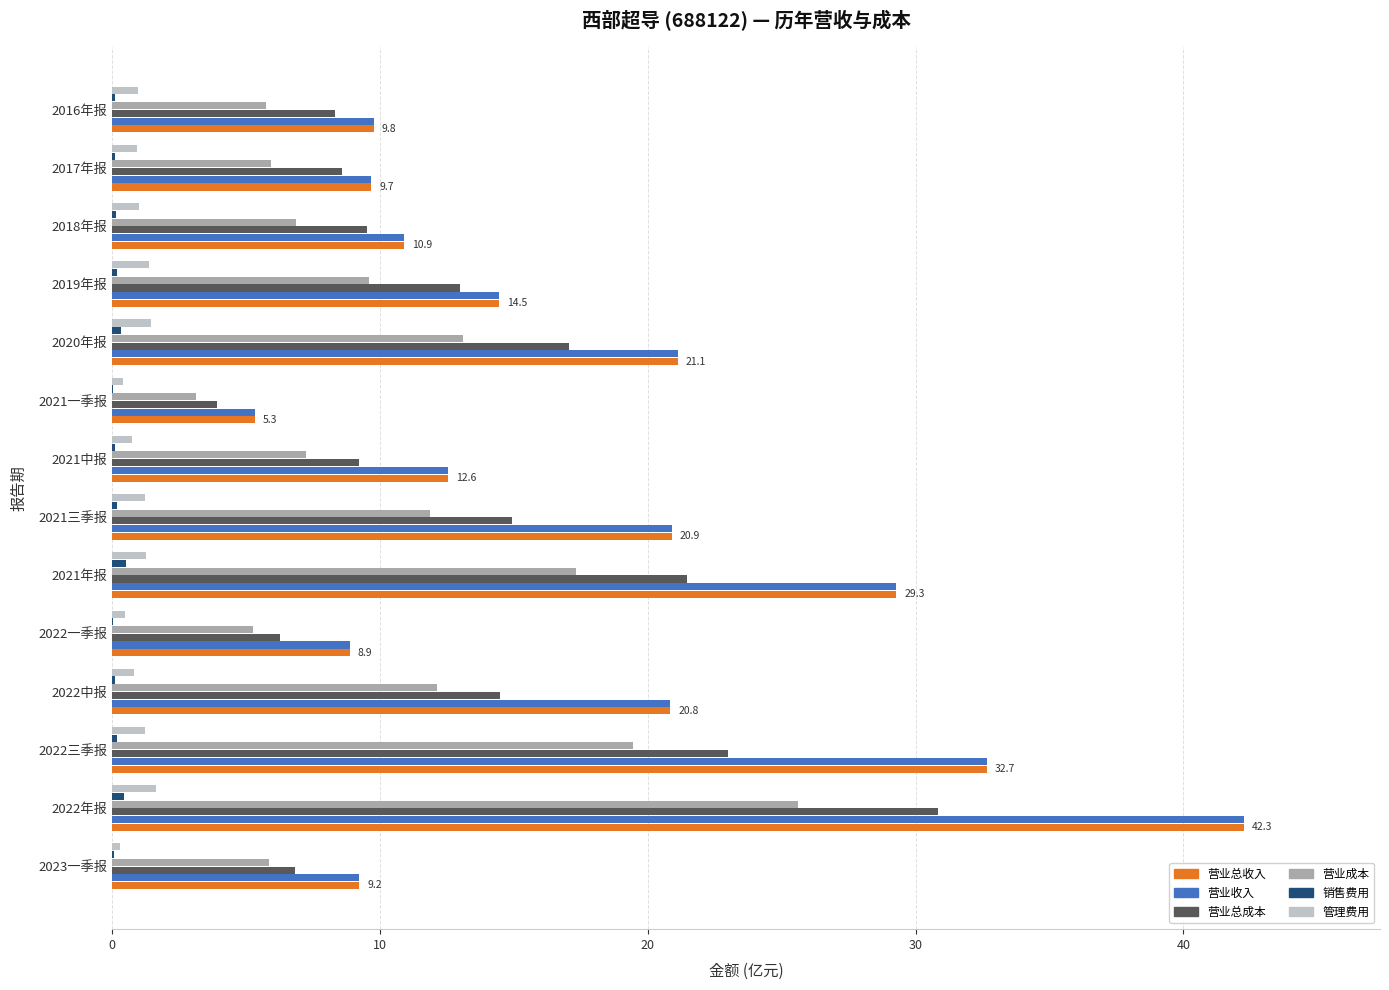

What is the maximum value shown in the chart?

42.3